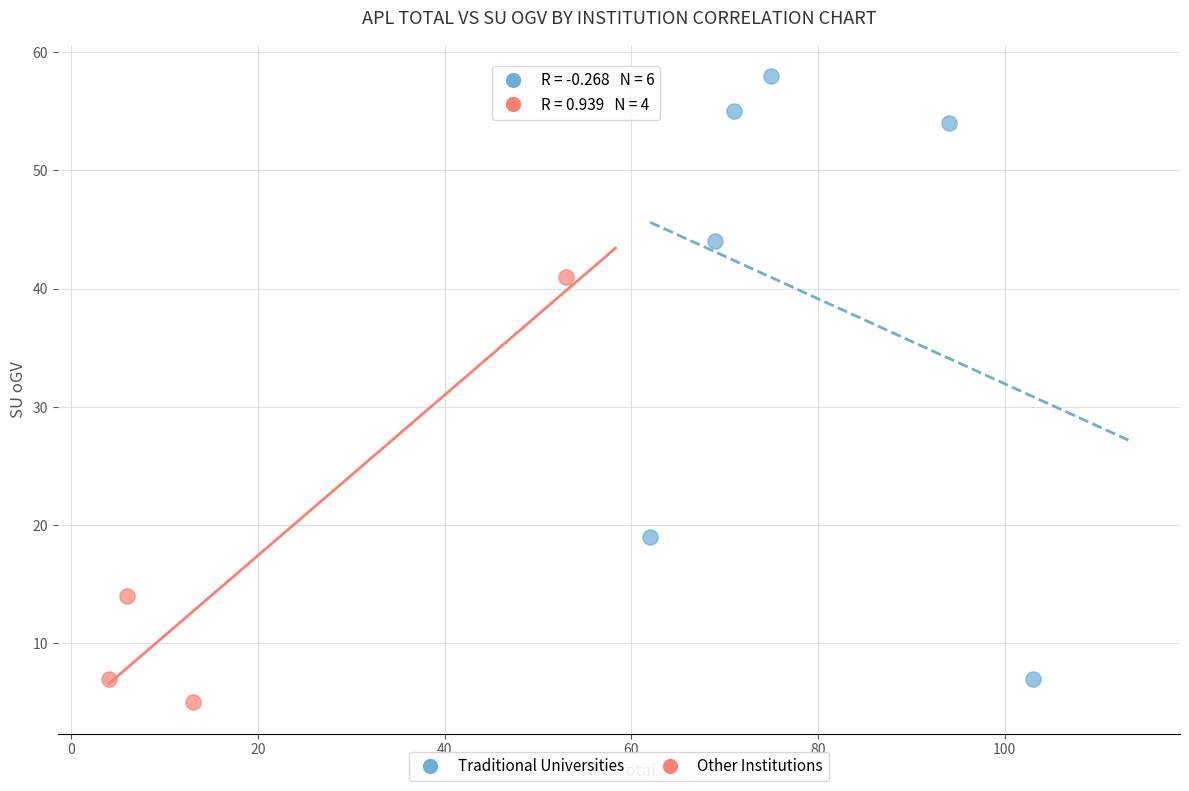

What are all the series names shown in the legend?

Traditional Universities, Other Institutions